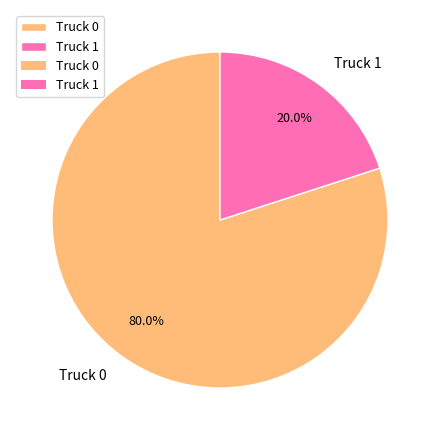

How many segments does this pie chart have?

2